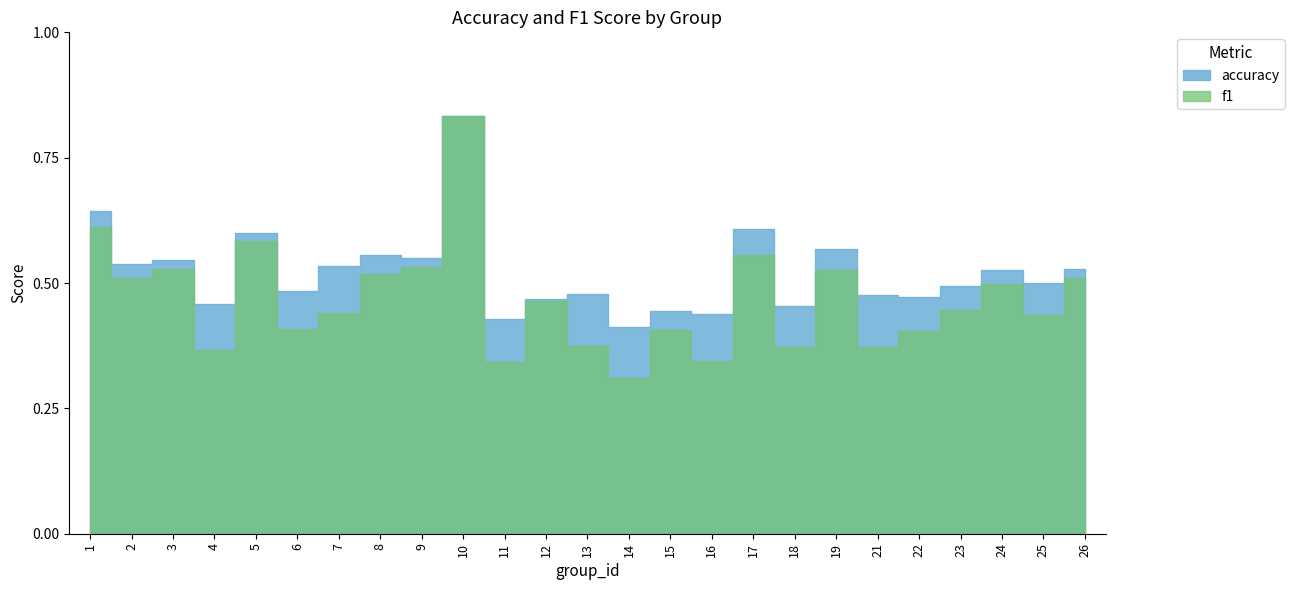

True or false: accuracy and f1 cross at least once.

False